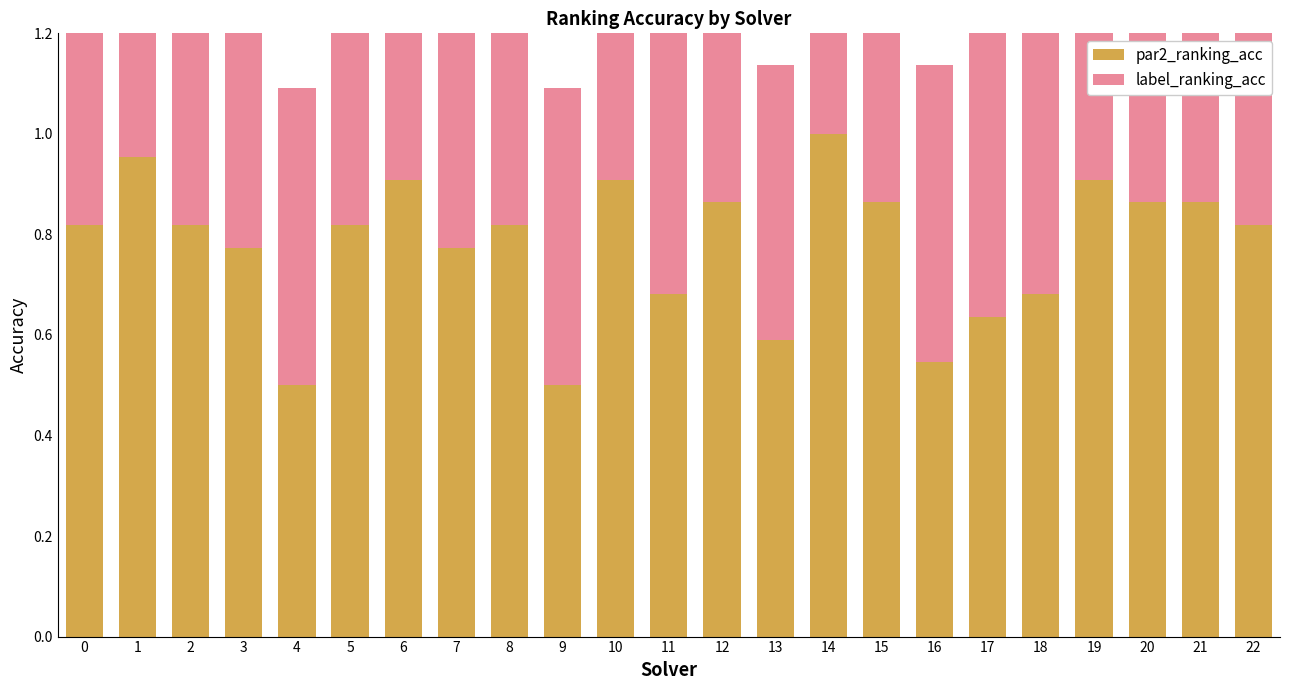

What value does the label_ranking_acc series have at 10?

0.7